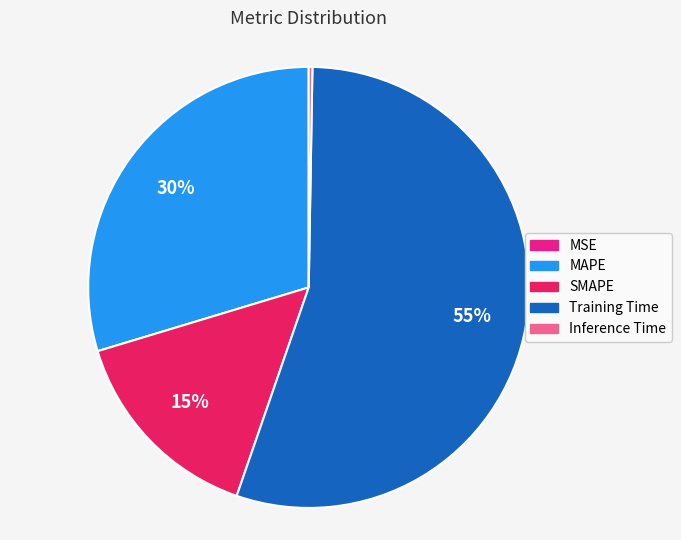

To the nearest percent, what is the average slice percentage?

20%